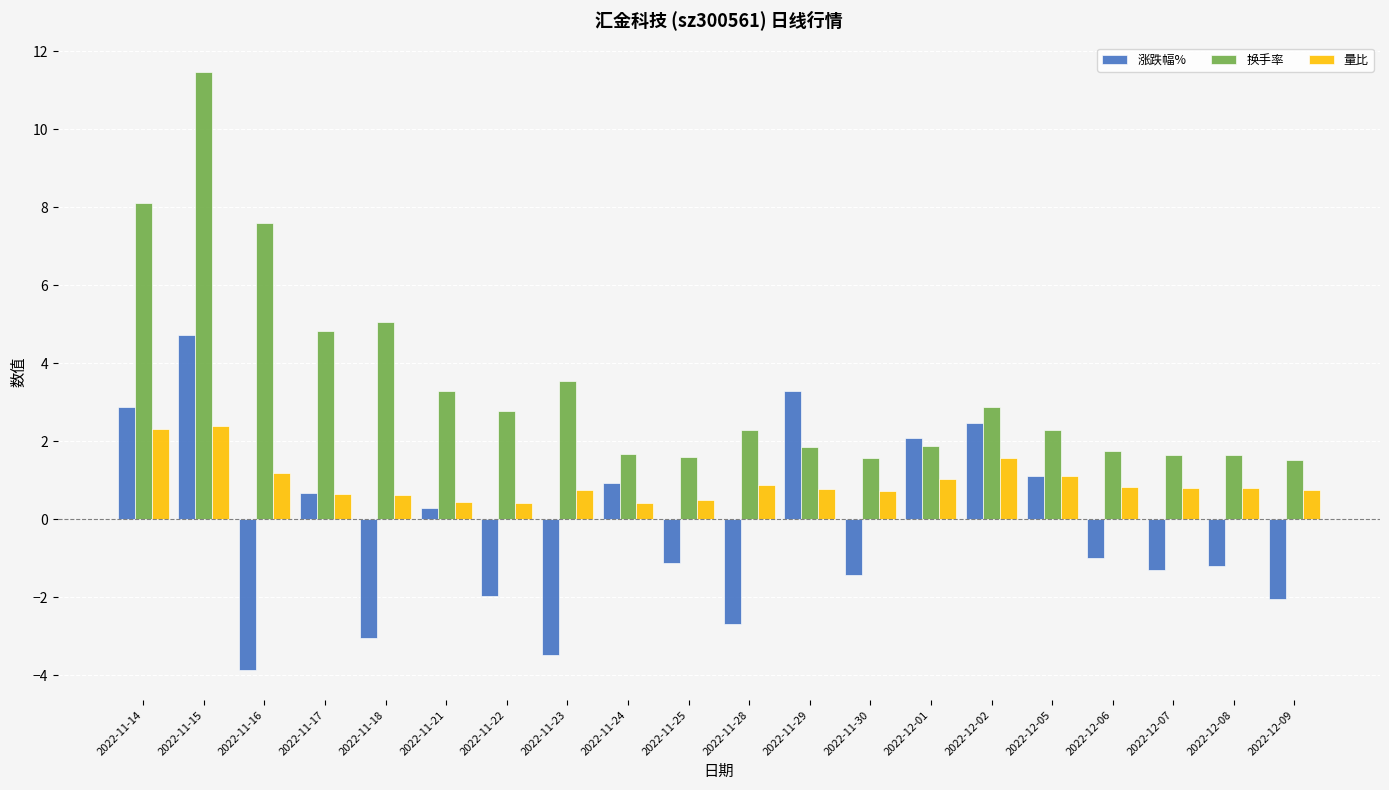

Which series changed the most between 2022-11-24 and 2022-11-28?

涨跌幅%